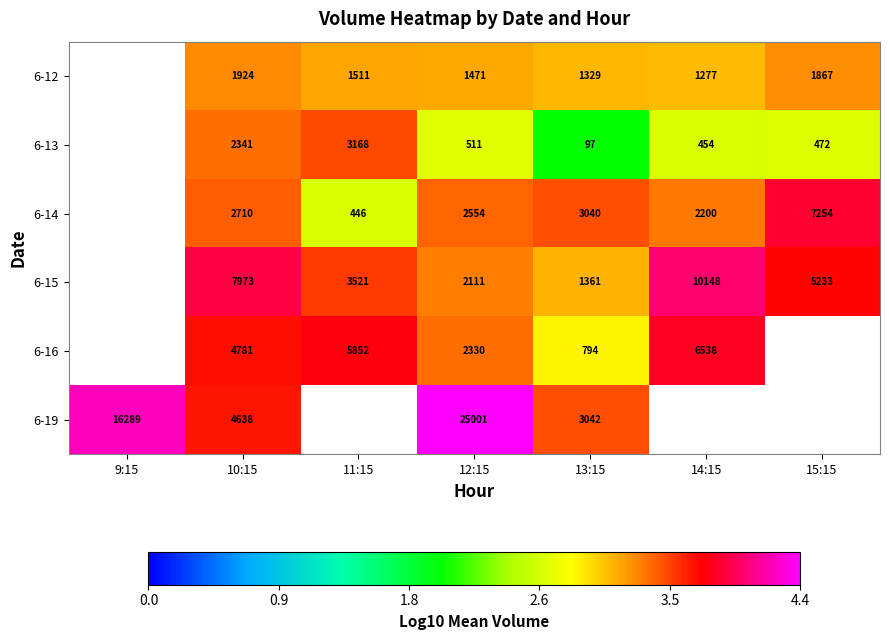

Is the value of 6-19 at 12:15 greater than the value of 6-15 at 12:15?

Yes